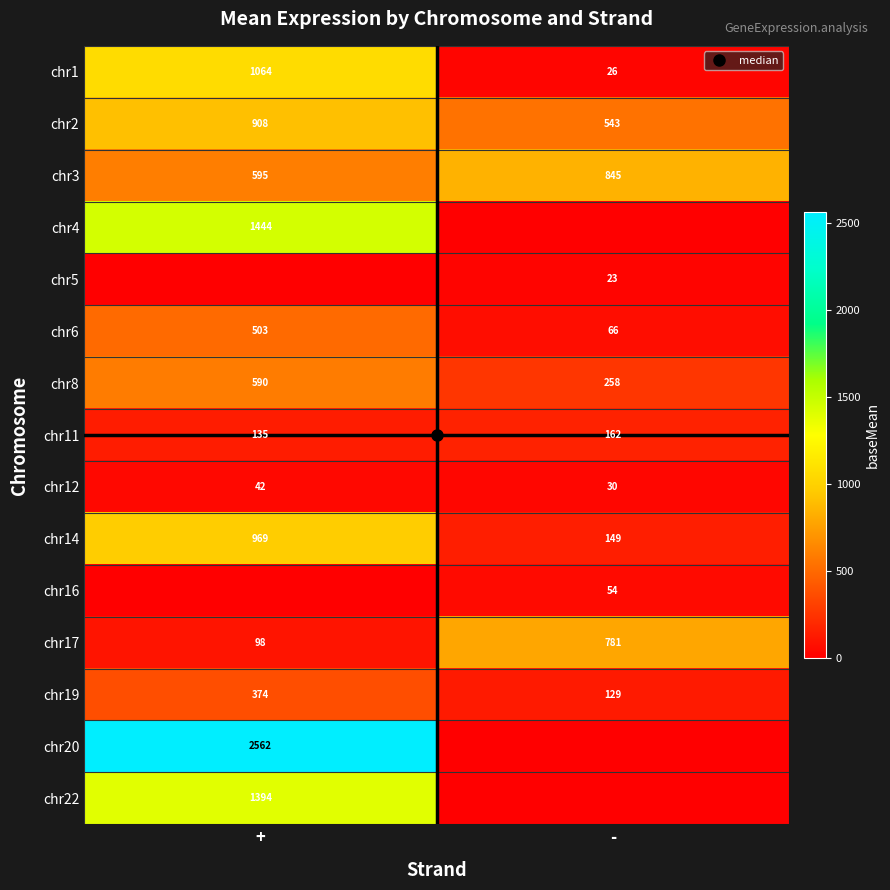

What is the lowest value of the chr14 series?

148.8